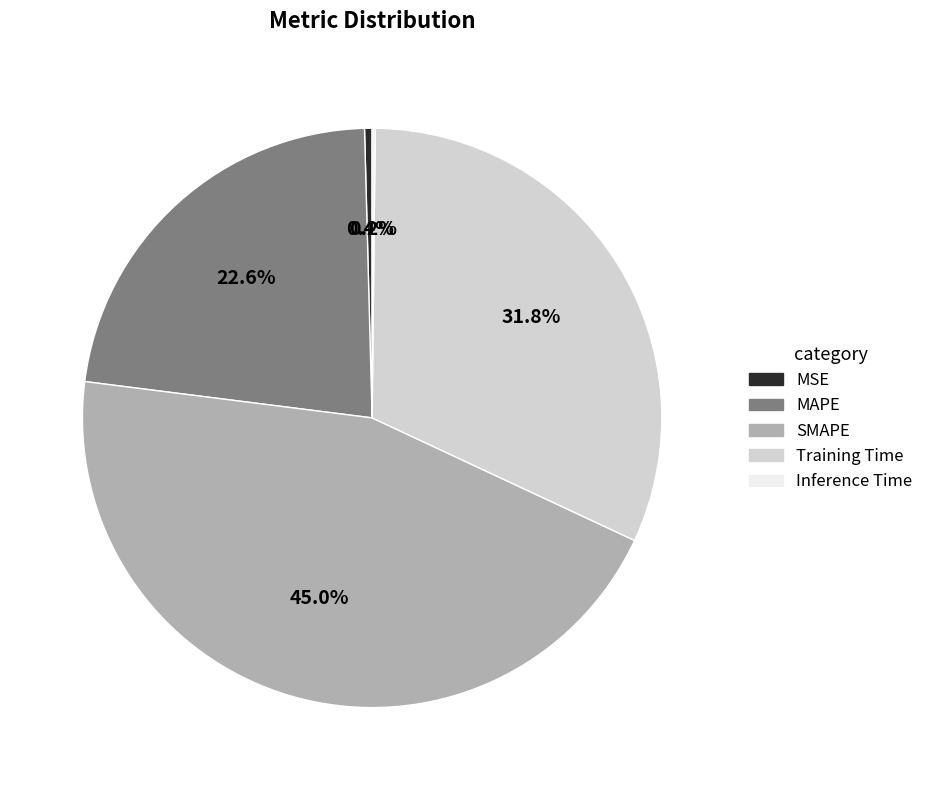

Is MAPE the majority of the pie?

No